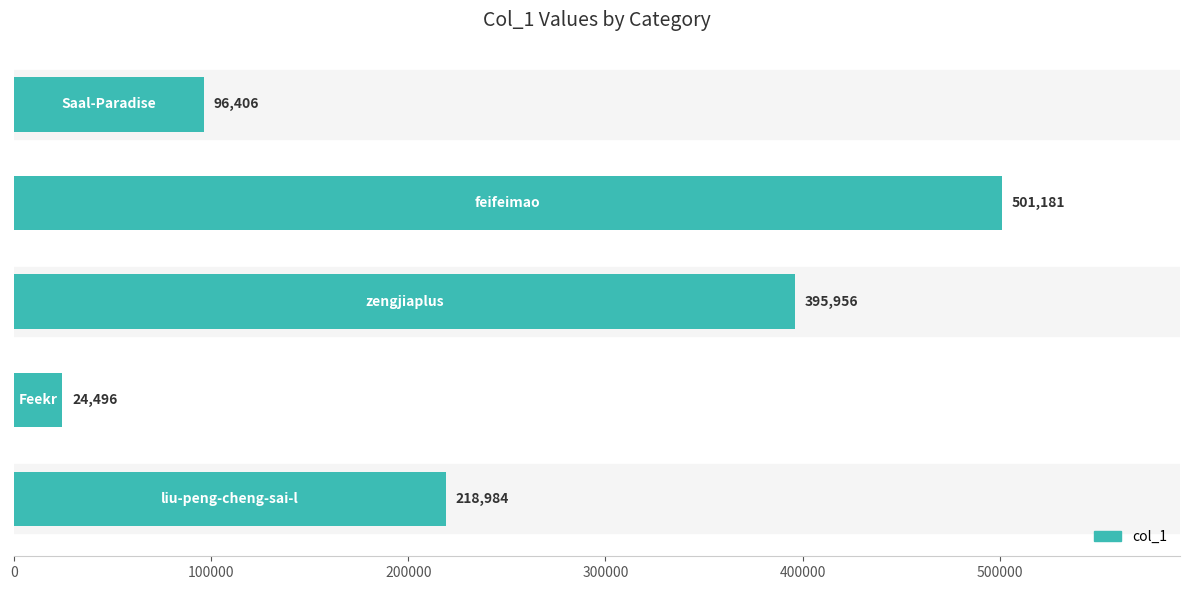

Count the values in the range 96406 to 395956.

3